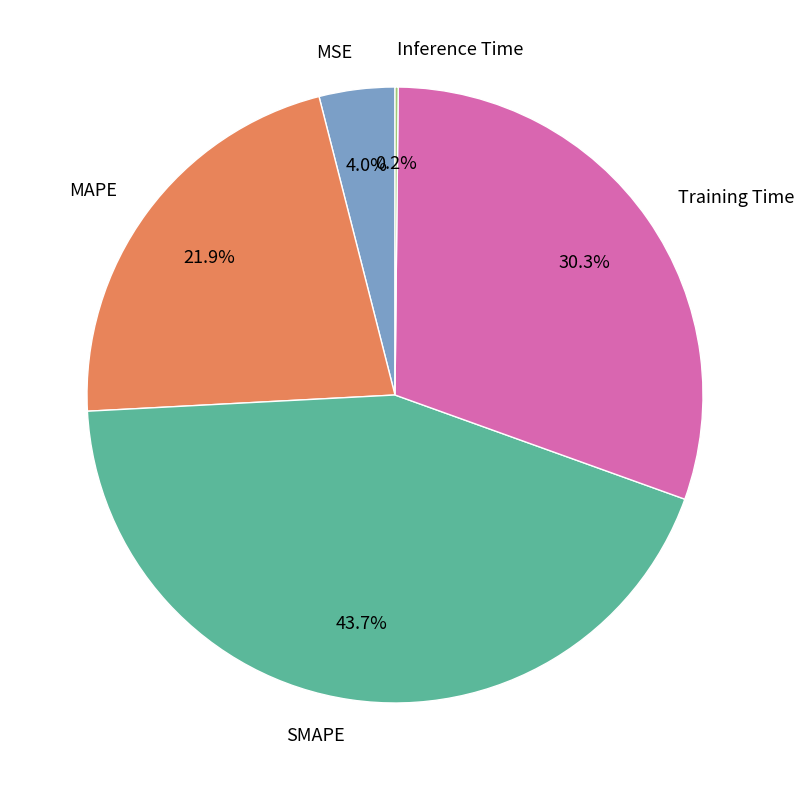

Is there a majority slice in this chart?

No